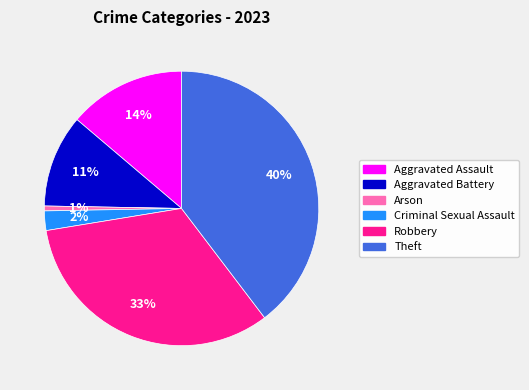

Combined, do Theft and Aggravated Battery account for over 50%?

Yes